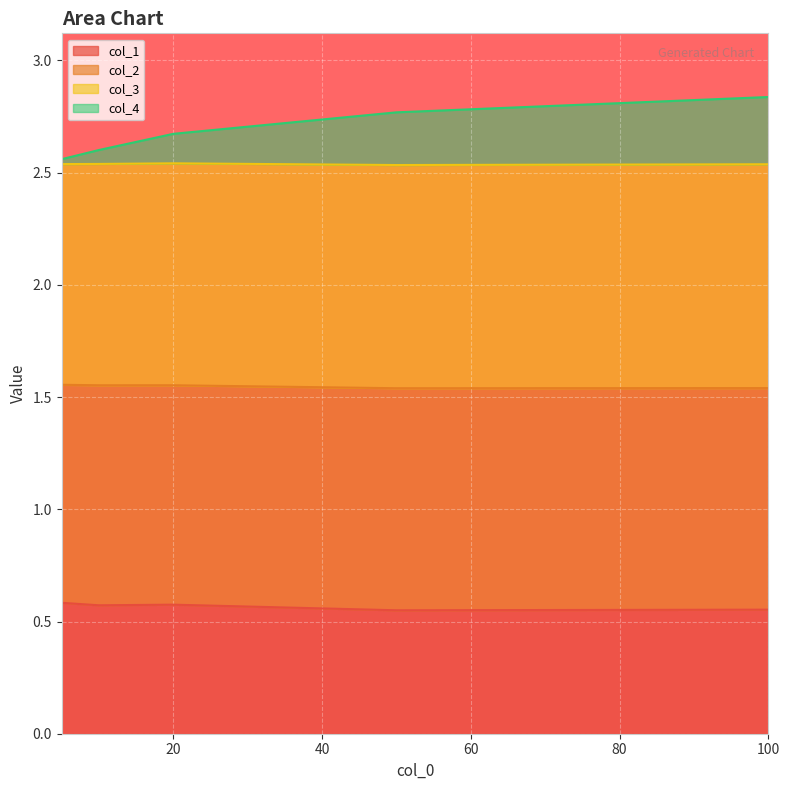

What is the sum of all col_3 values?

13.4